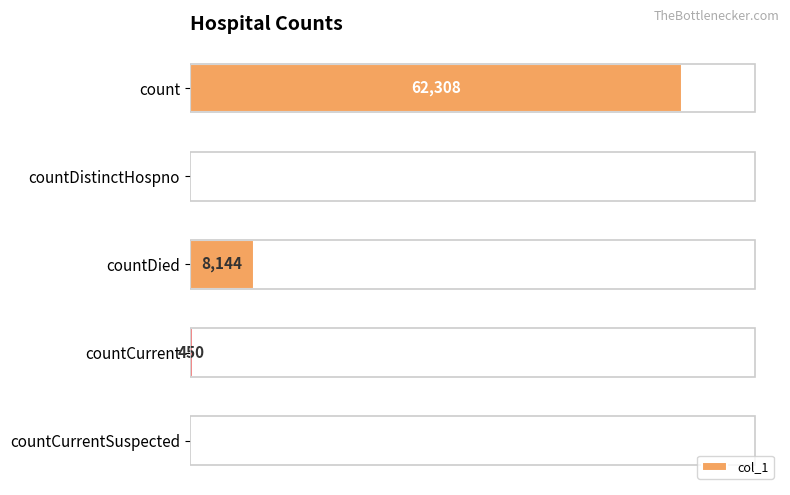

Which label corresponds to the largest value in the chart?

count